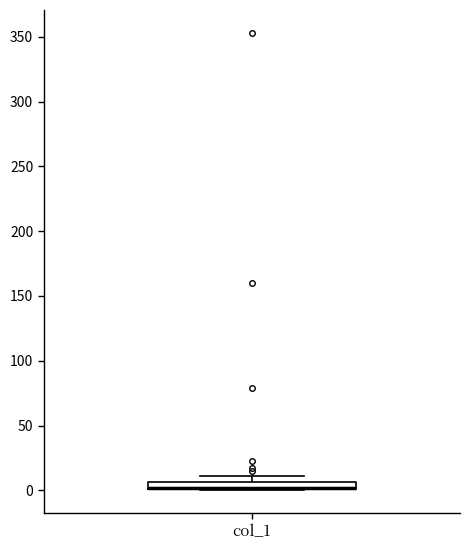

Where is the lower edge of the box for col_1 on the y-axis? The values are not printed on the chart, so give them approximately, as read against the axis.

0